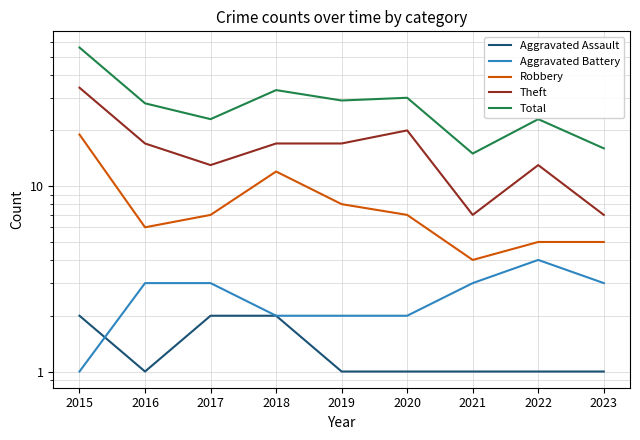

How many data points in Aggravated Assault are above 1?

3